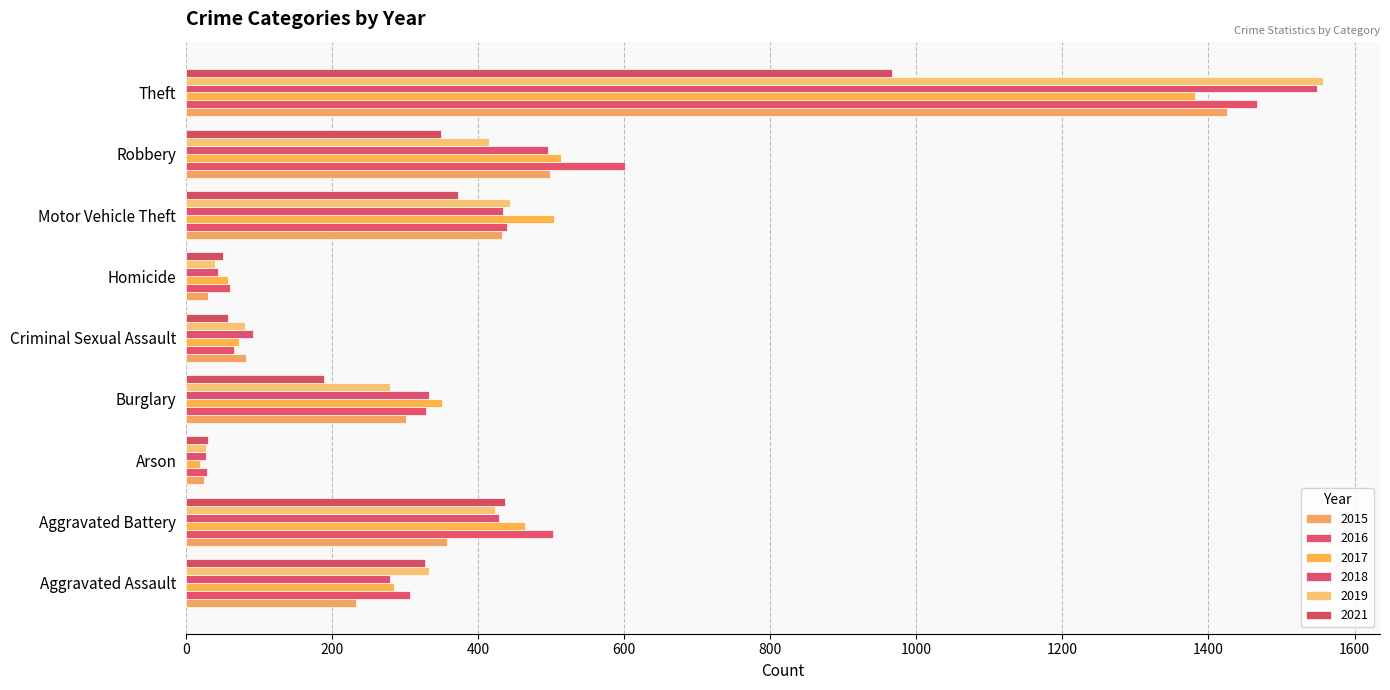

Which series has the largest range (max minus min)?

2019